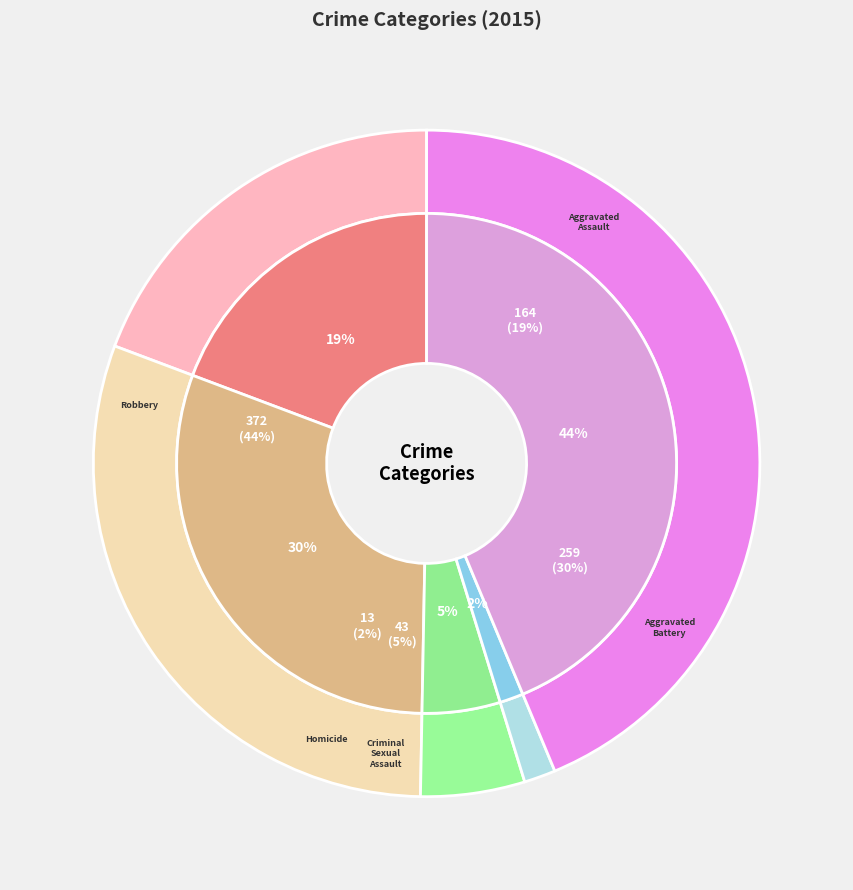

Is it true that Homicide is 12% of the pie?

False